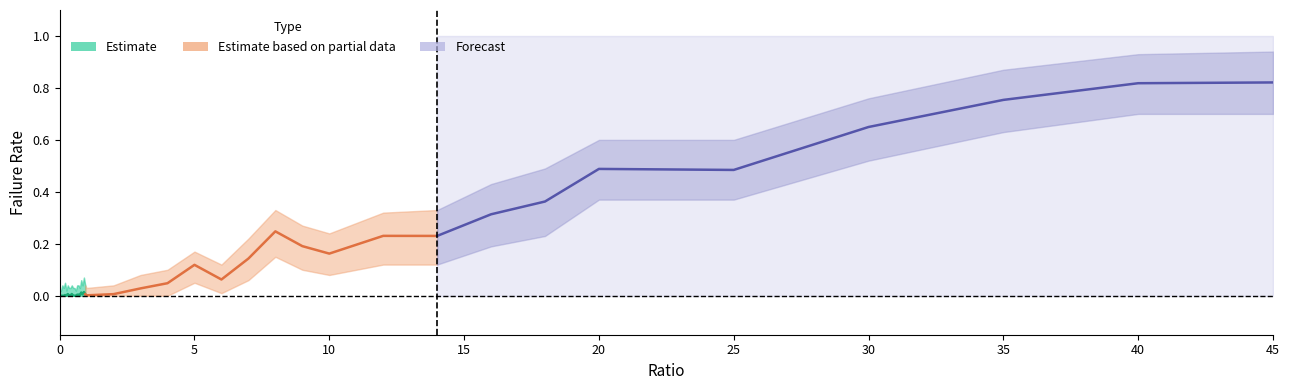

Is the value of failRate_lower at 0.7 greater than the value of failRate at 0.5?

No